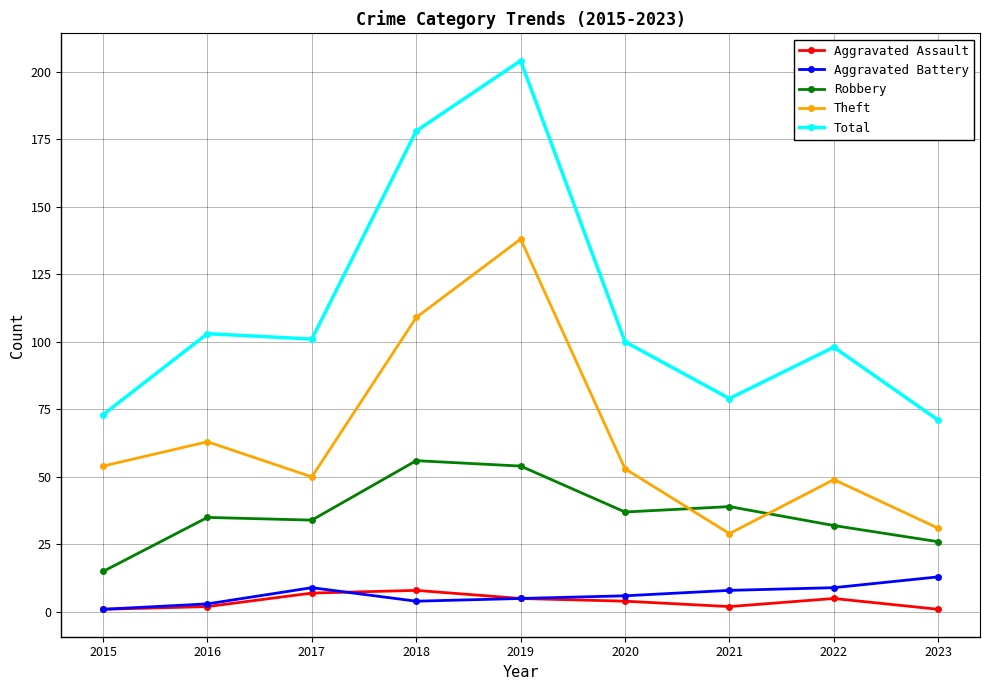

What is the total value across all series at 2017?

201